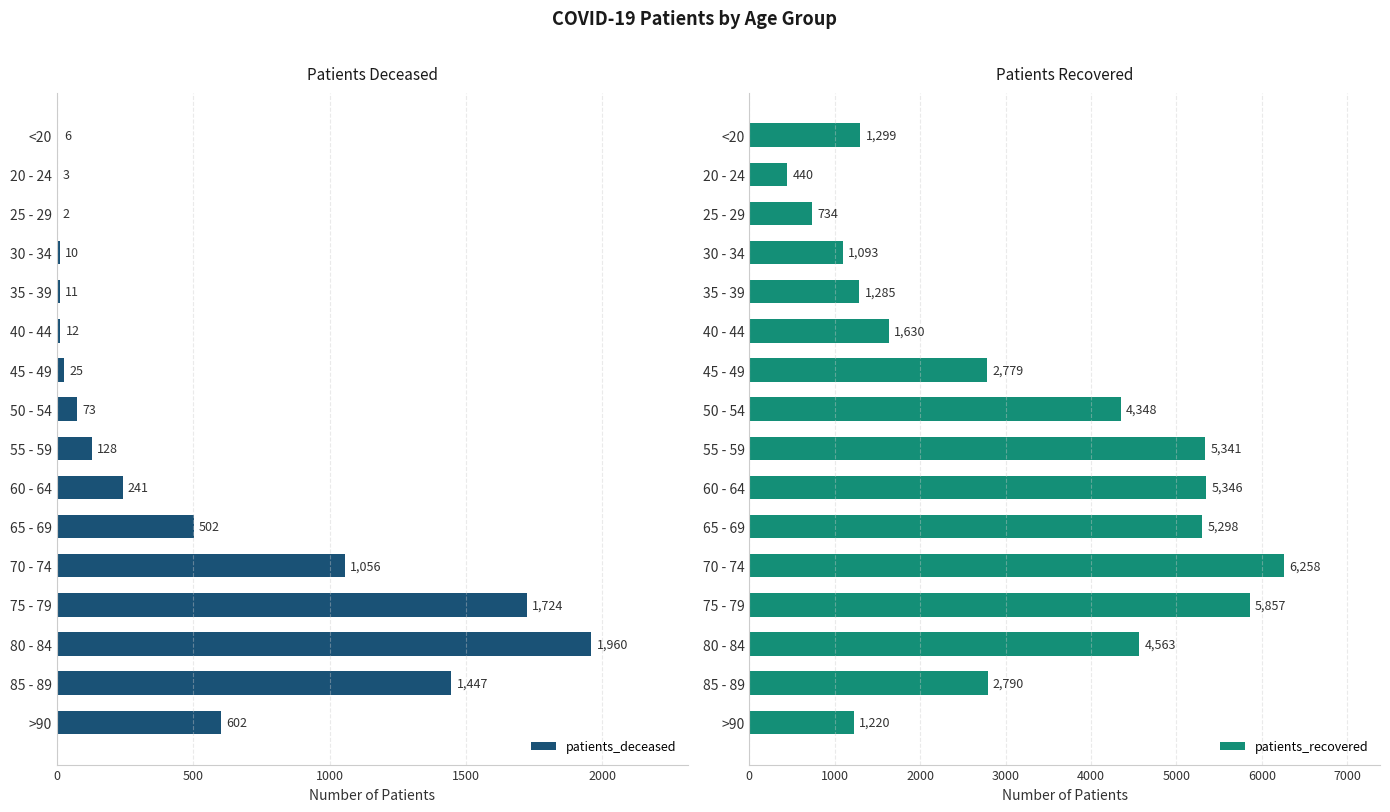

How many data points in patients_deceased are above 128?

7